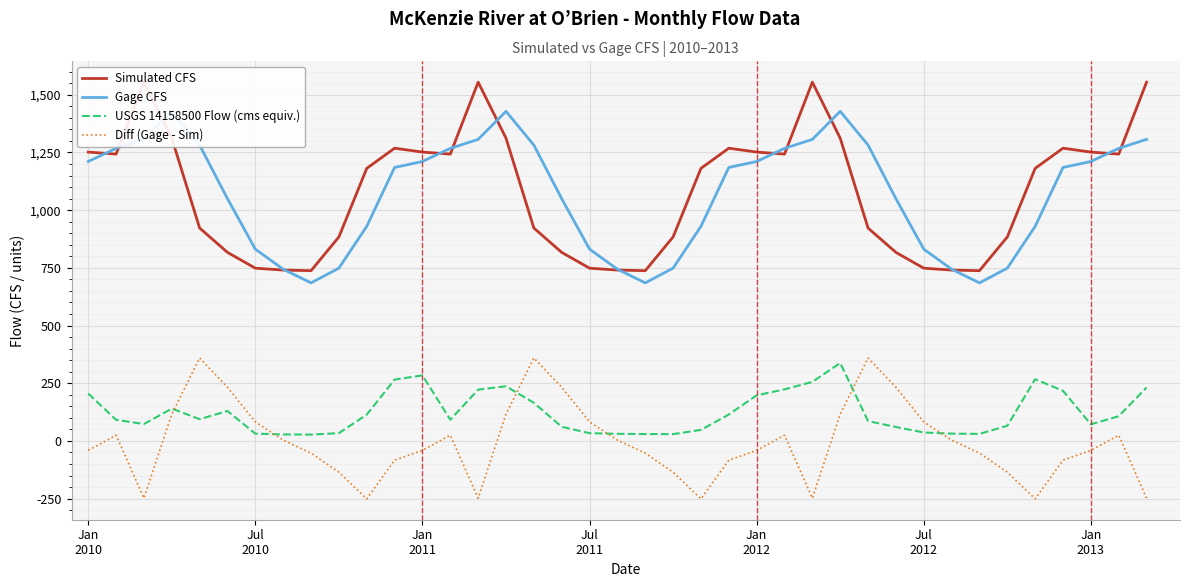

How many times do USGS 14158500 Flow (cms equiv.) and Diff (Gage - Sim) cross each other?

6